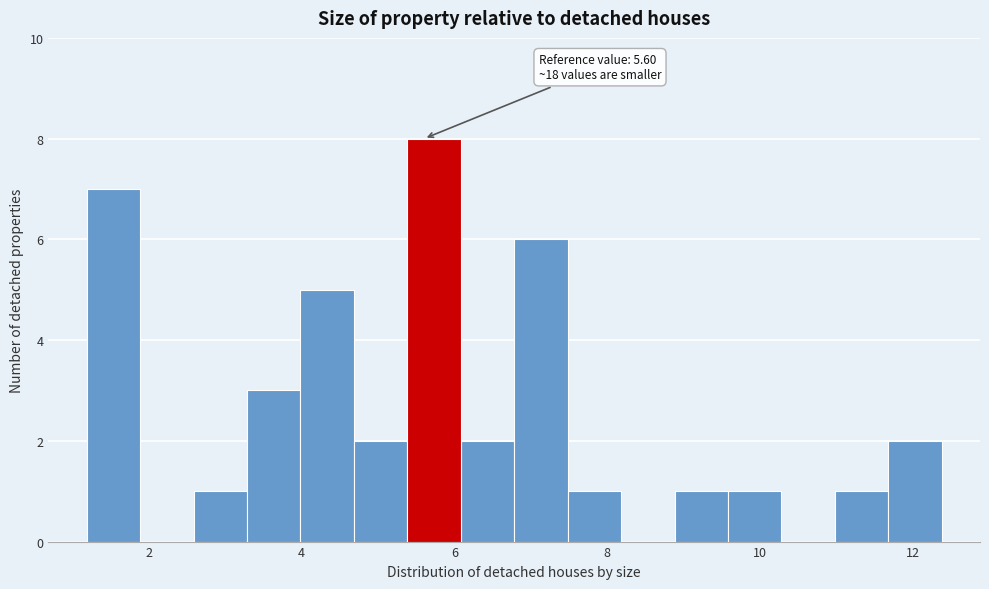

Around what value on the x-axis is the tallest bar? Give the approximate position of its centre, as read against the axis.

5.8